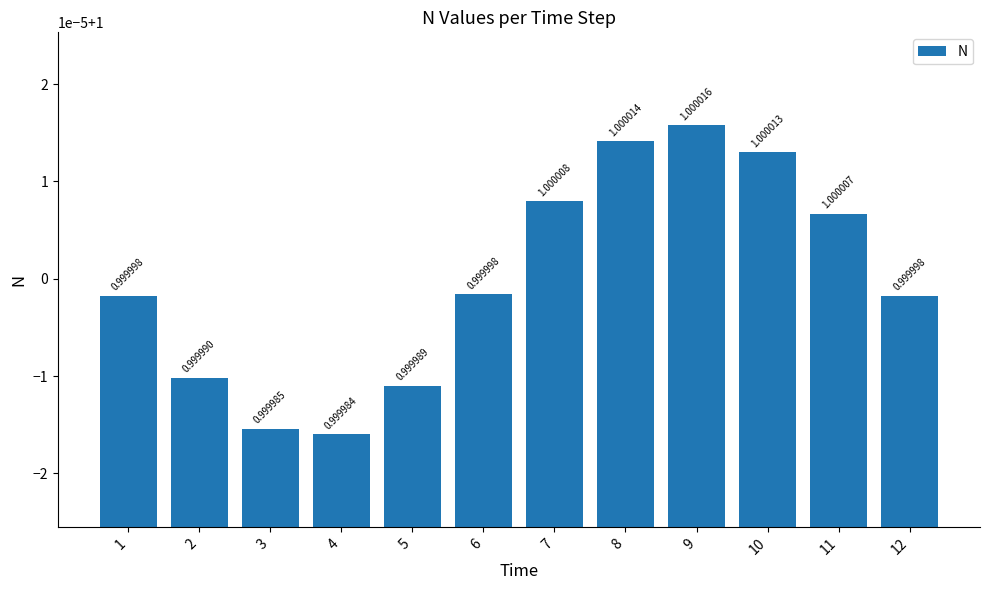

Is it true that the value at 11 is 1.0?

True